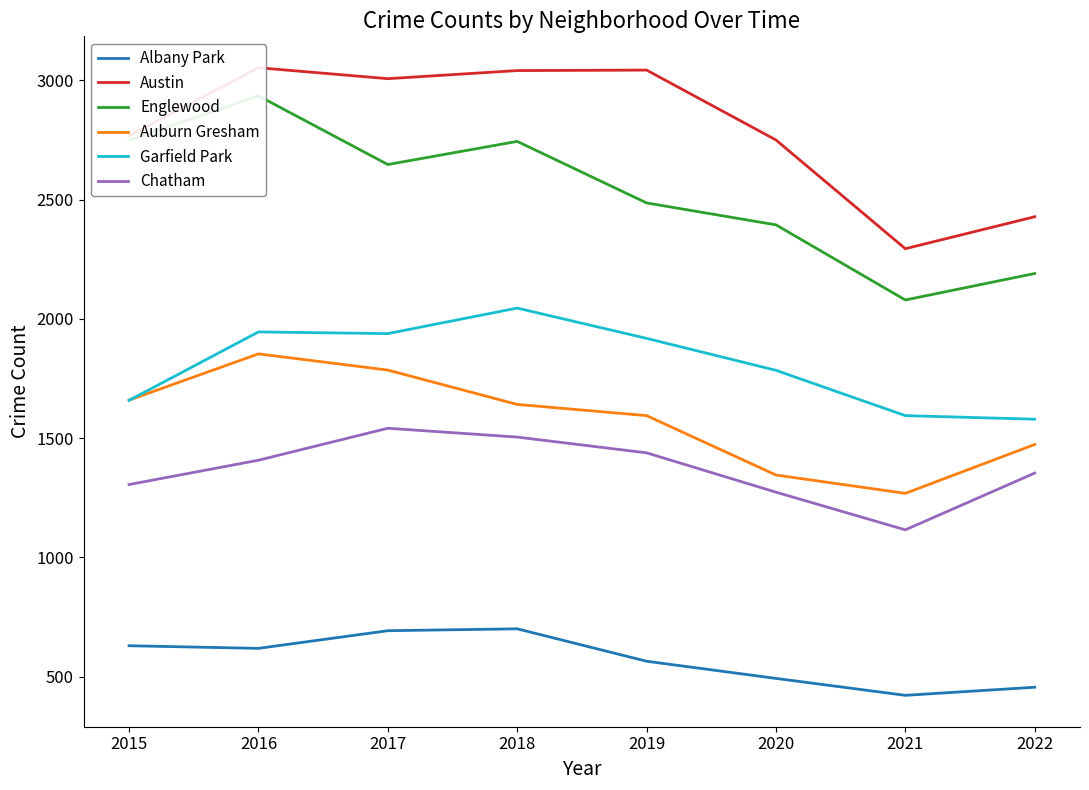

Reading left to right, what are all the values shown in this chart?

Albany Park: 629	618	692	700	564	492	421	455
Austin: 2767	3053	3007	3041	3043	2750	2294	2428
Englewood: 2749	2935	2647	2744	2486	2394	2079	2190
Auburn Gresham: 1659	1853	1785	1641	1594	1345	1268	1473
Garfield Park: 1658	1945	1938	2045	1918	1784	1594	1579
Chatham: 1305	1407	1541	1504	1438	1273	1115	1353